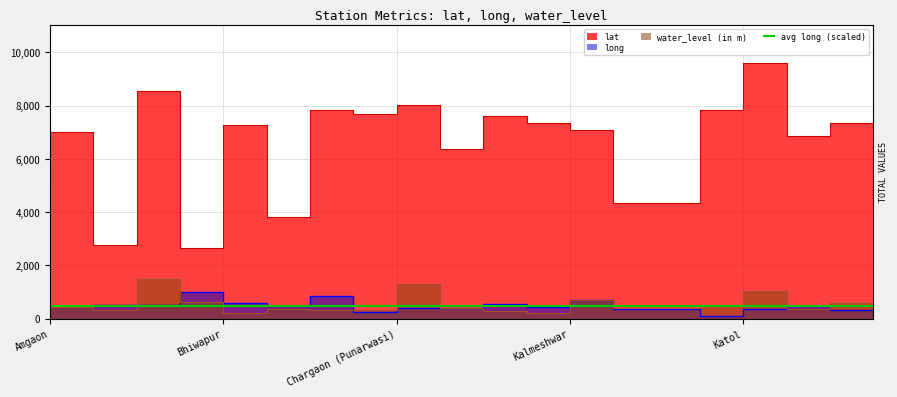

True or false: lat and long intersect in this chart.

False